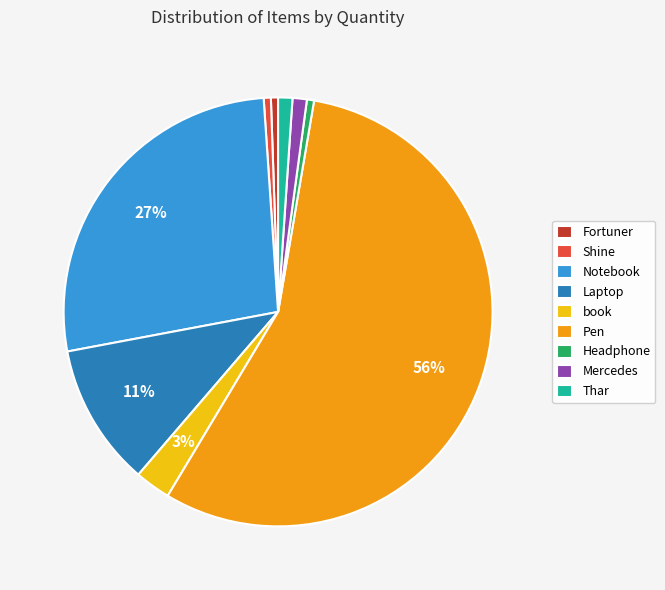

True or false: Thar accounts for 1% of the total.

True